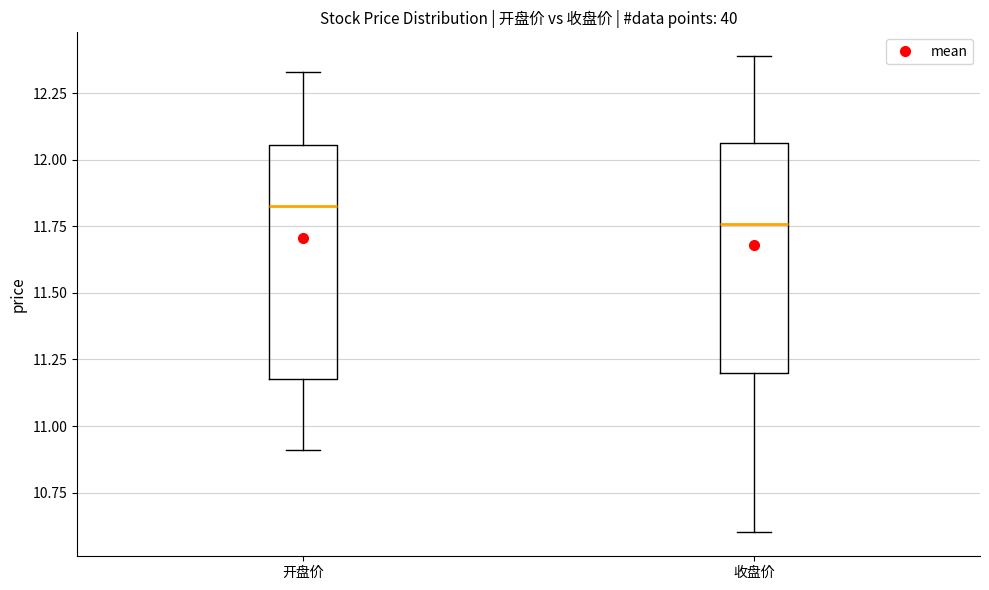

Where is the upper edge of the box for 开盘价 on the y-axis? The values are not printed on the chart, so give them approximately, as read against the axis.

12.05